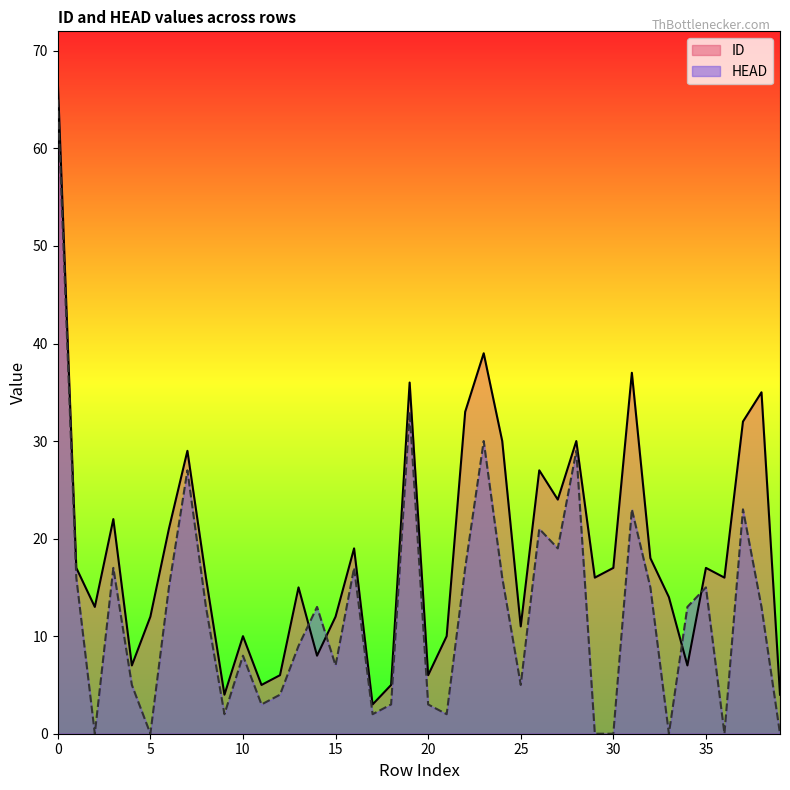

True or false: HEAD and ID intersect in this chart.

True